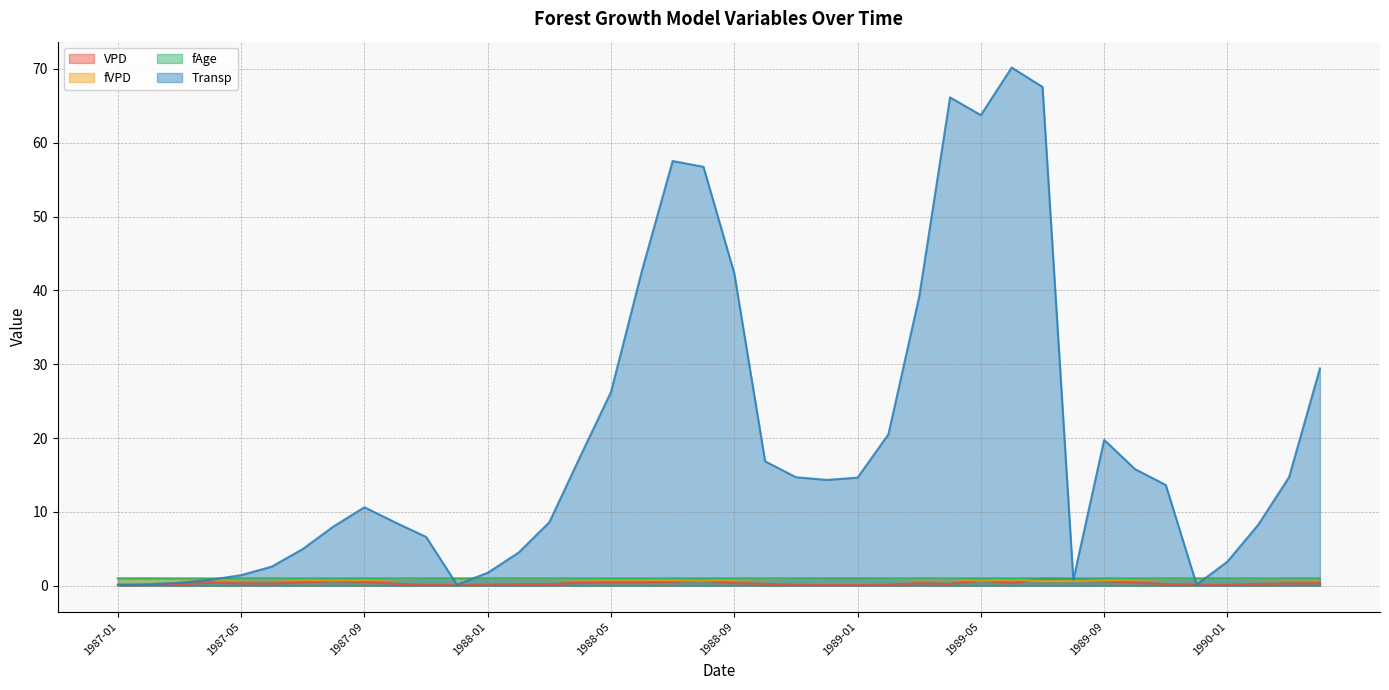

What is the smallest value displayed?

0.1